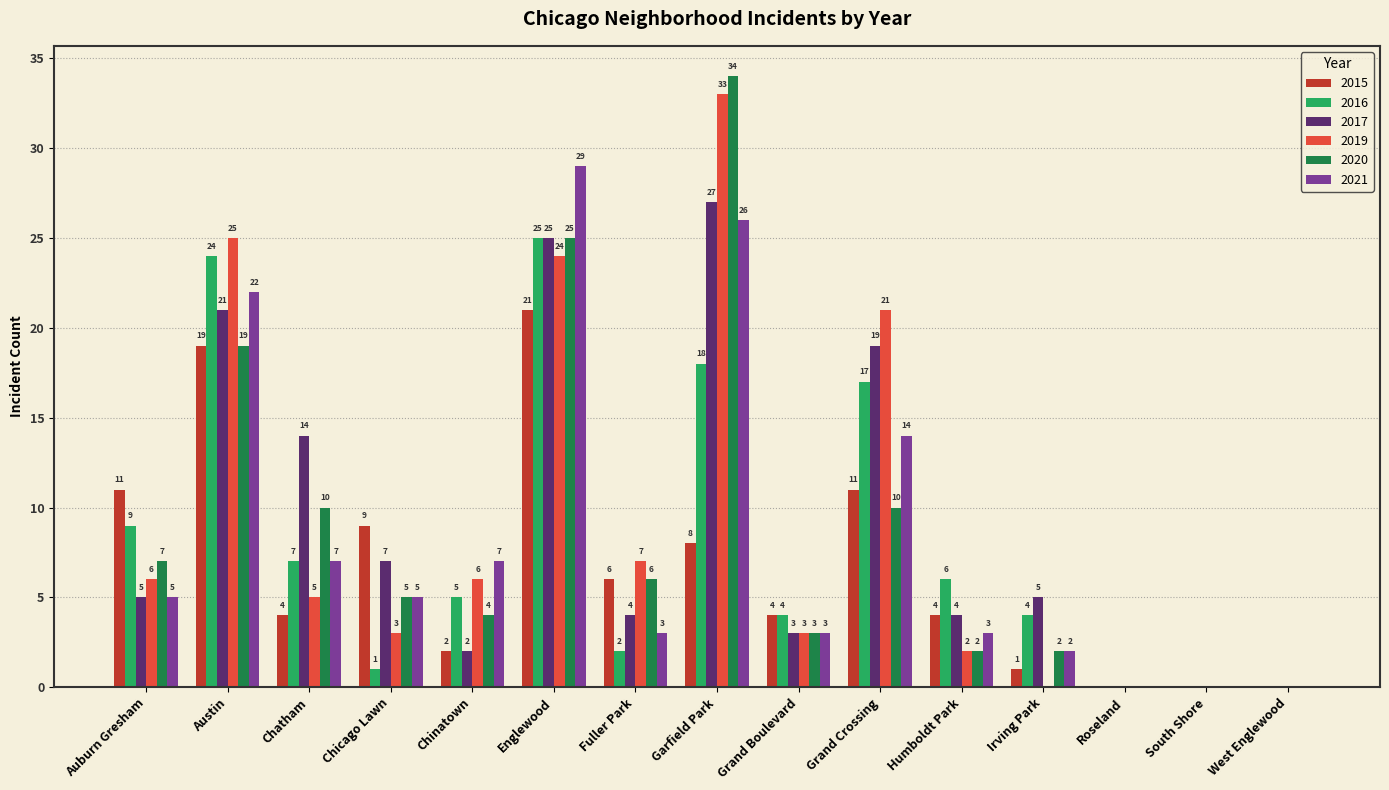

Which series changed the most between Fuller Park and Roseland?

2019